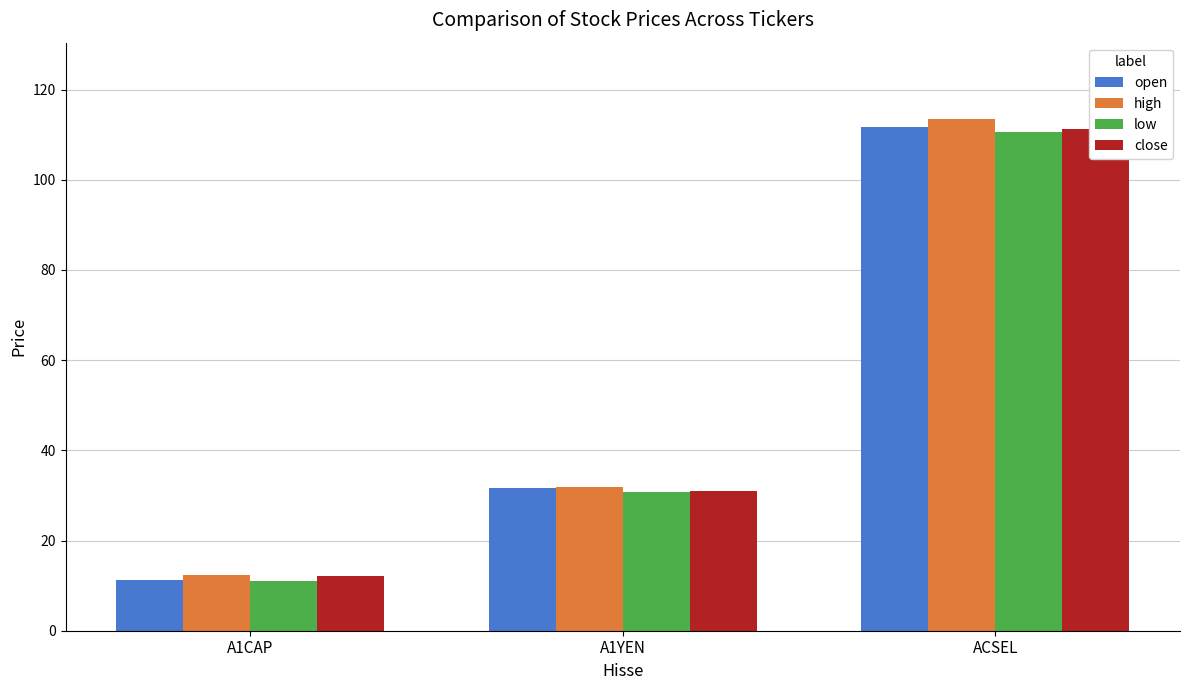

How many values in the low series exceed 30?

2